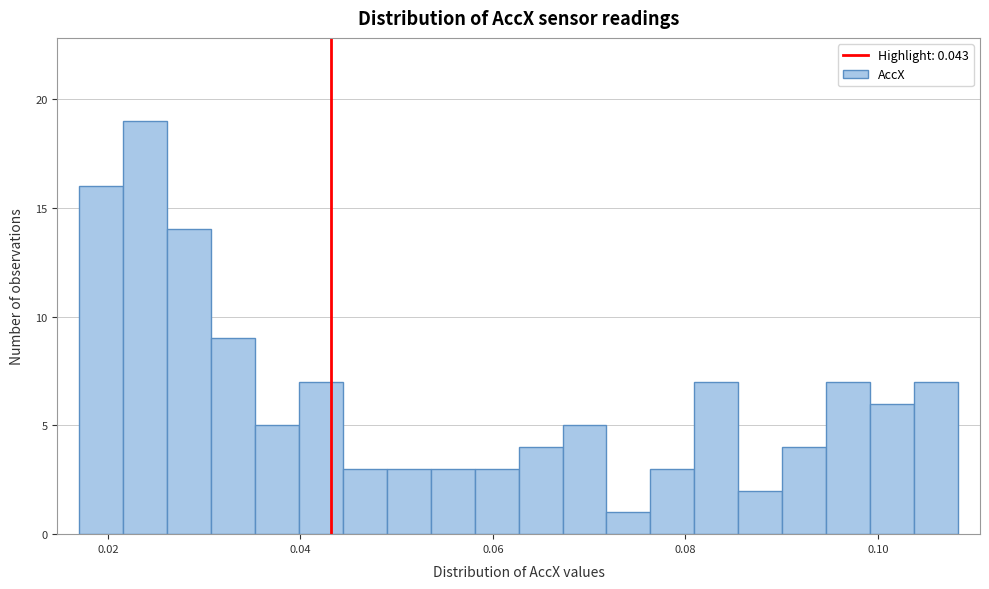

Read against the x-axis, roughly where is the centre of the tallest bar?

0.024